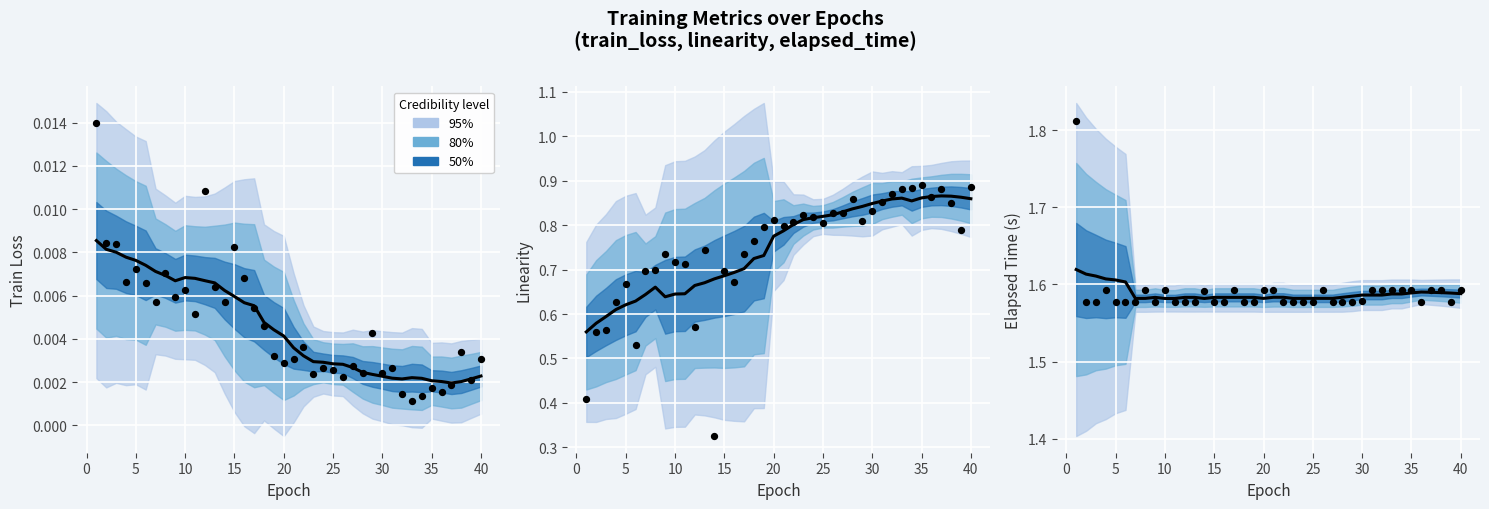

At how many categories does at least one series exceed 0?

40